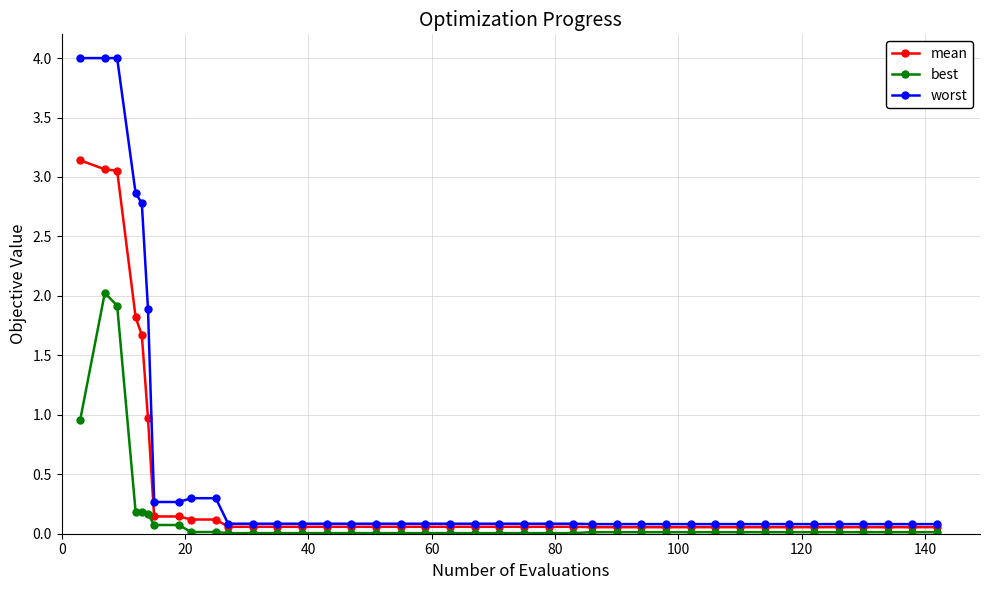

Rank the series by their maximum value, from highest to lowest.

worst, mean, best